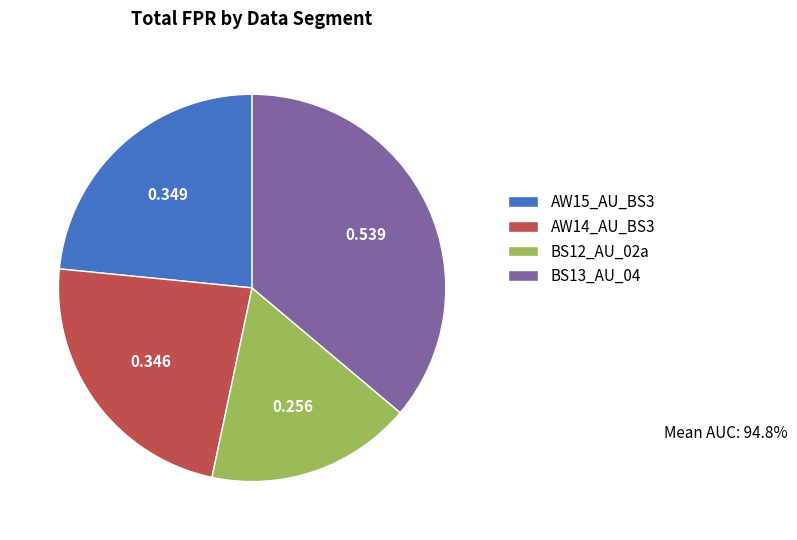

Is AW15_AU_BS3 the majority of the pie?

No